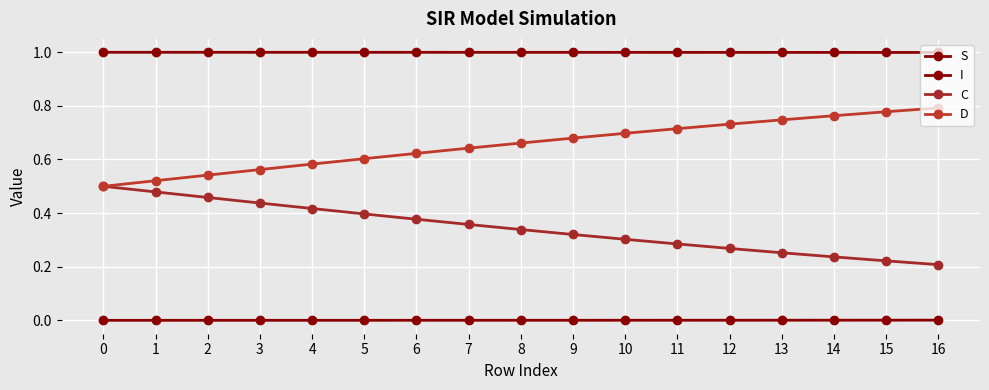

How many D values are between 0 and 1?

17